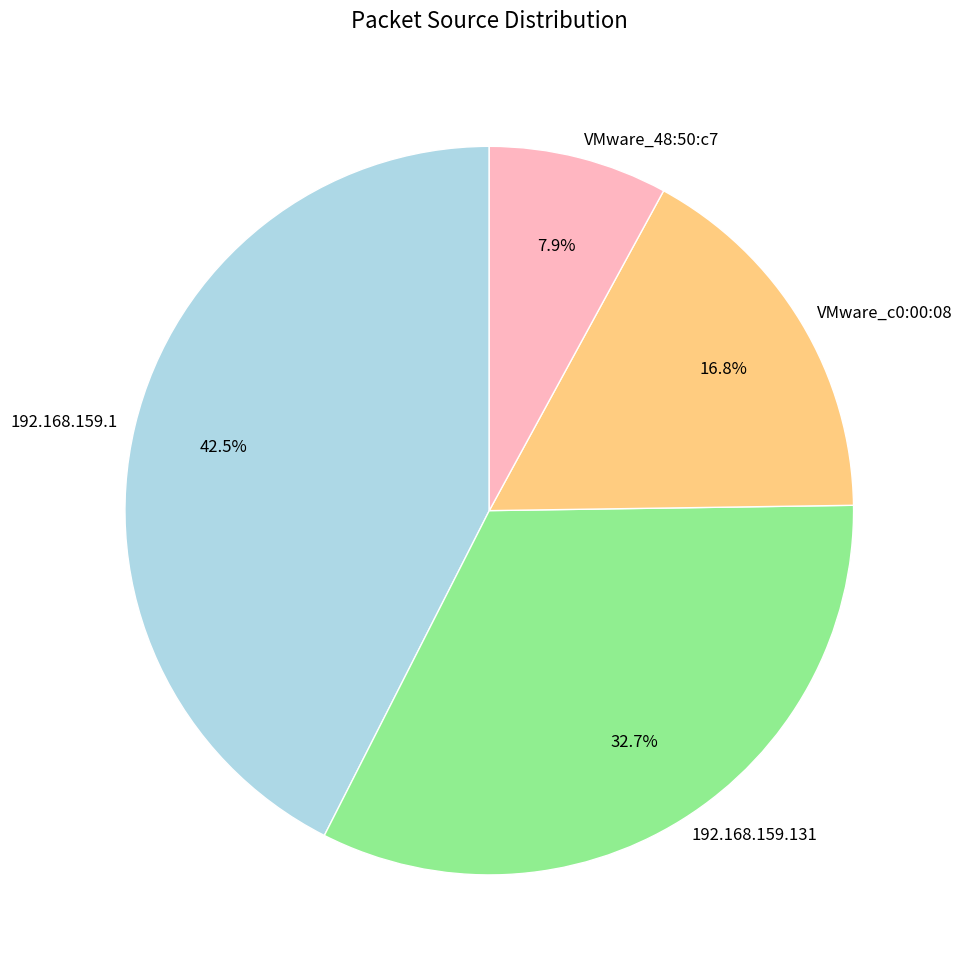

Count the number of slices in the pie.

4